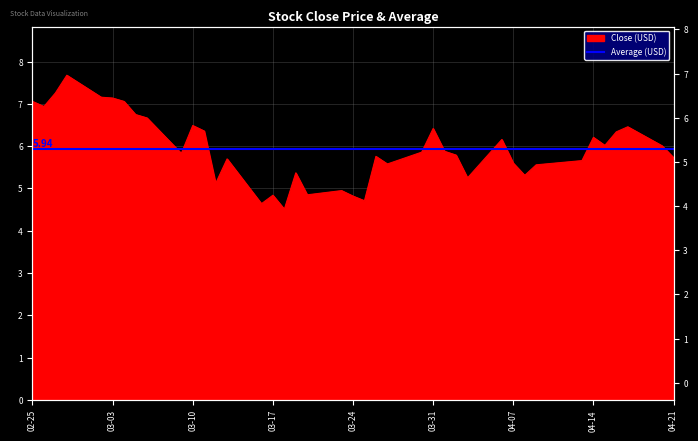

Does the chart display data point markers on the line(s)?

No